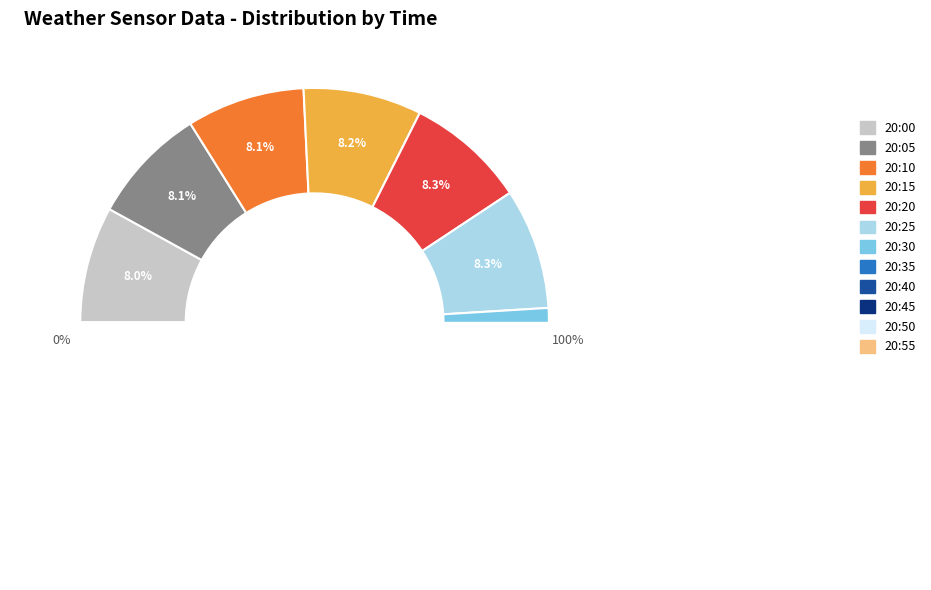

Which slice is the largest?

20:25